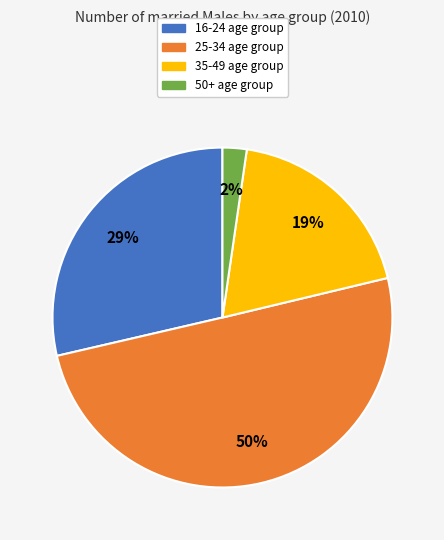

To the nearest percent, what is the average slice percentage?

25%